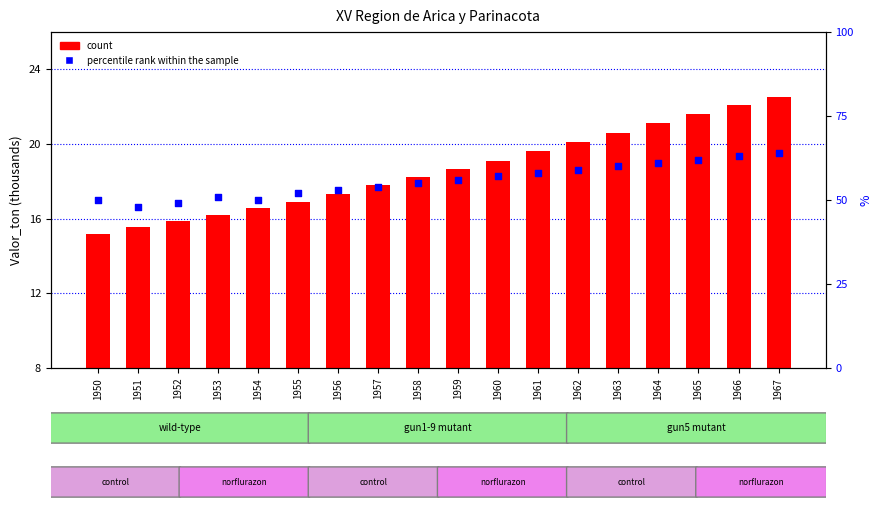

Which series reaches the maximum Y coordinate?

percentile rank within the sample